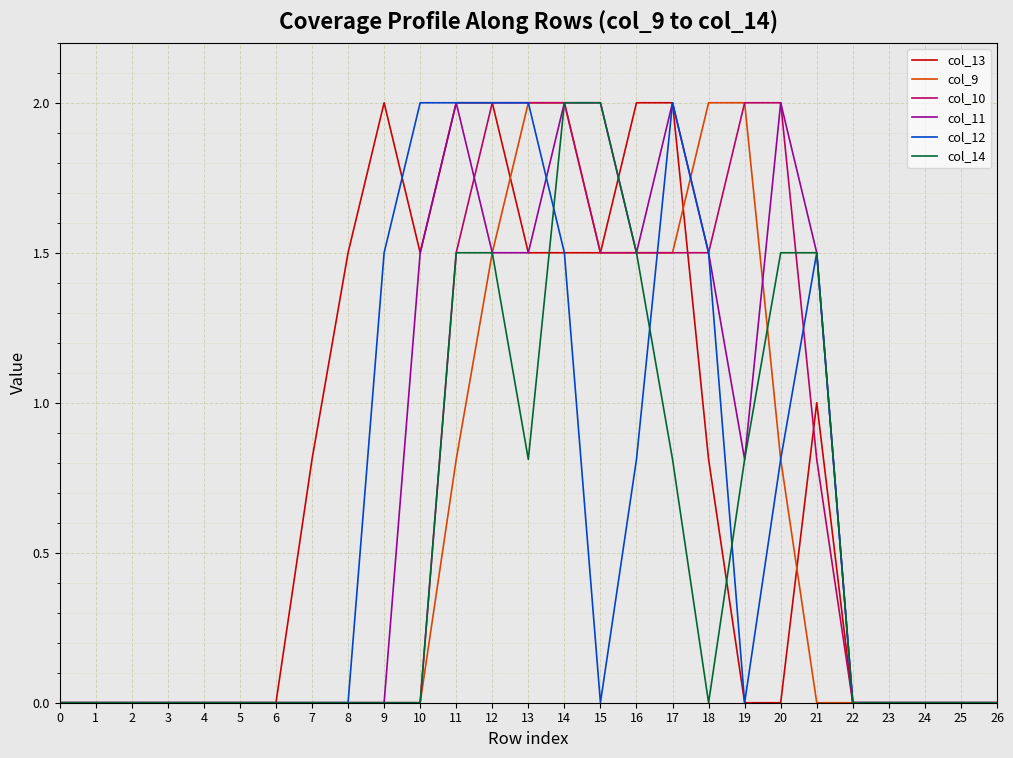

True or false: col_13 has a value of 2.0 at 17.

True